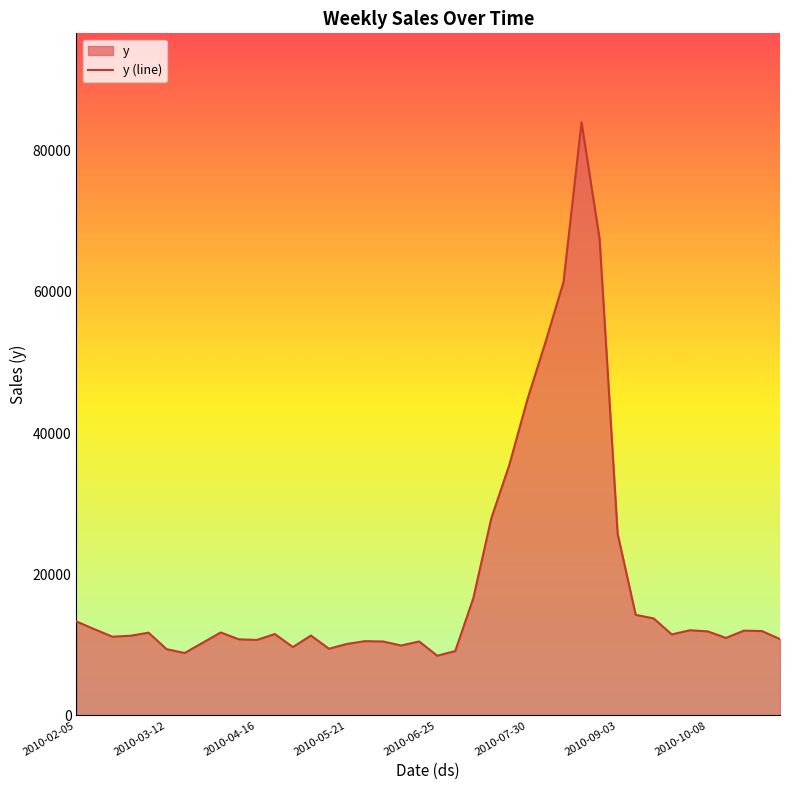

What is the smallest value displayed?

8451.1